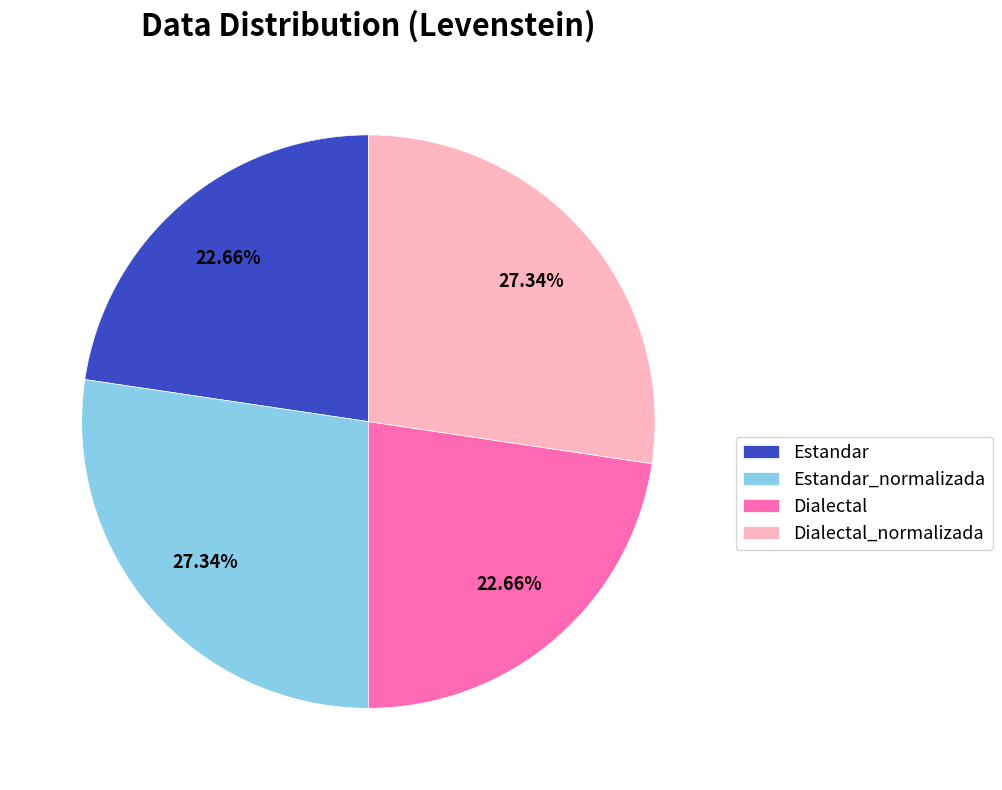

Is the sum of Dialectal and Estandar greater than half?

No